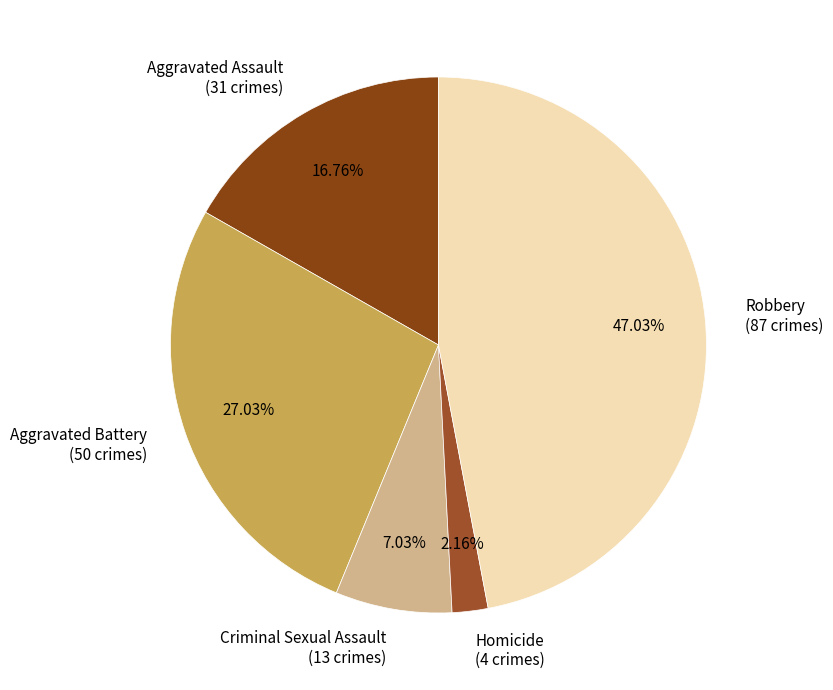

What is the total percentage of Robbery and Aggravated Battery?

74.1%